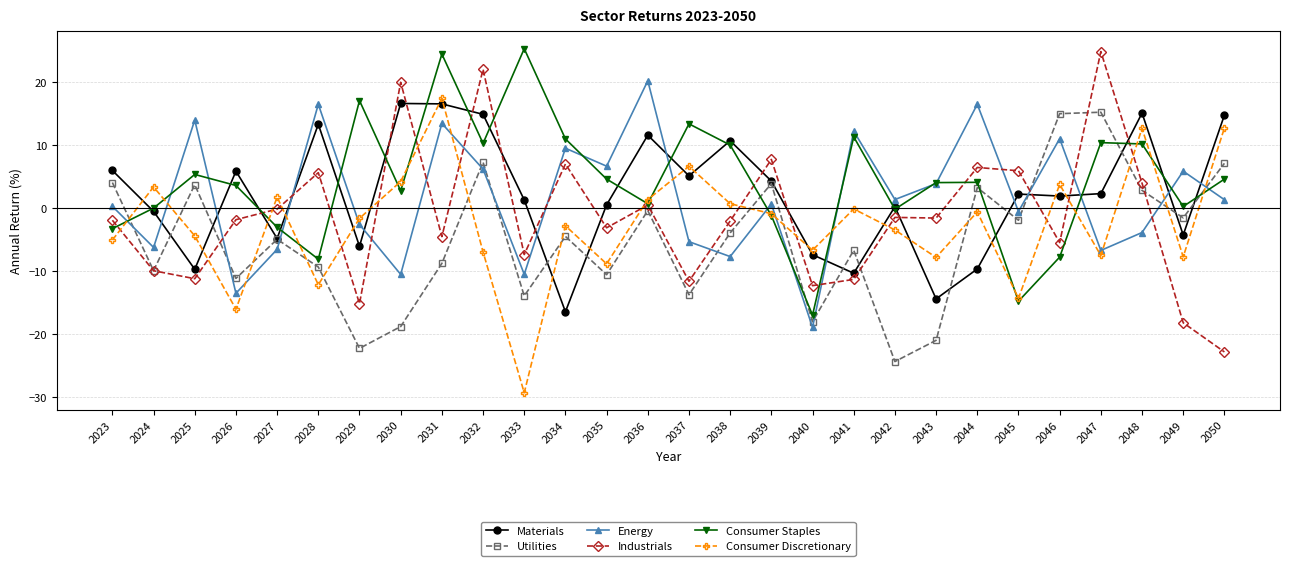

After their last crossing, which series has the higher values: Materials or Energy?

Materials